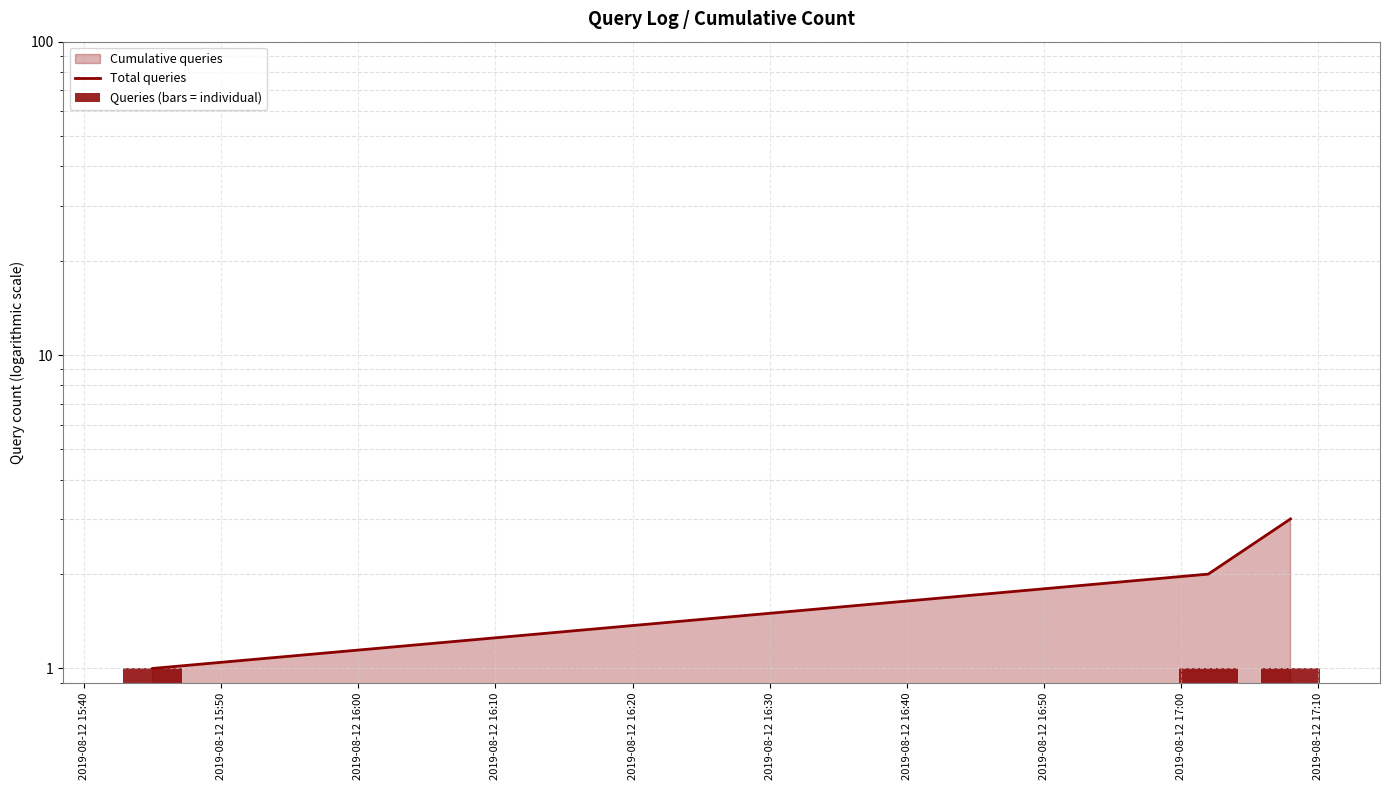

What is the average value of the Queries (bars = individual) series?

1